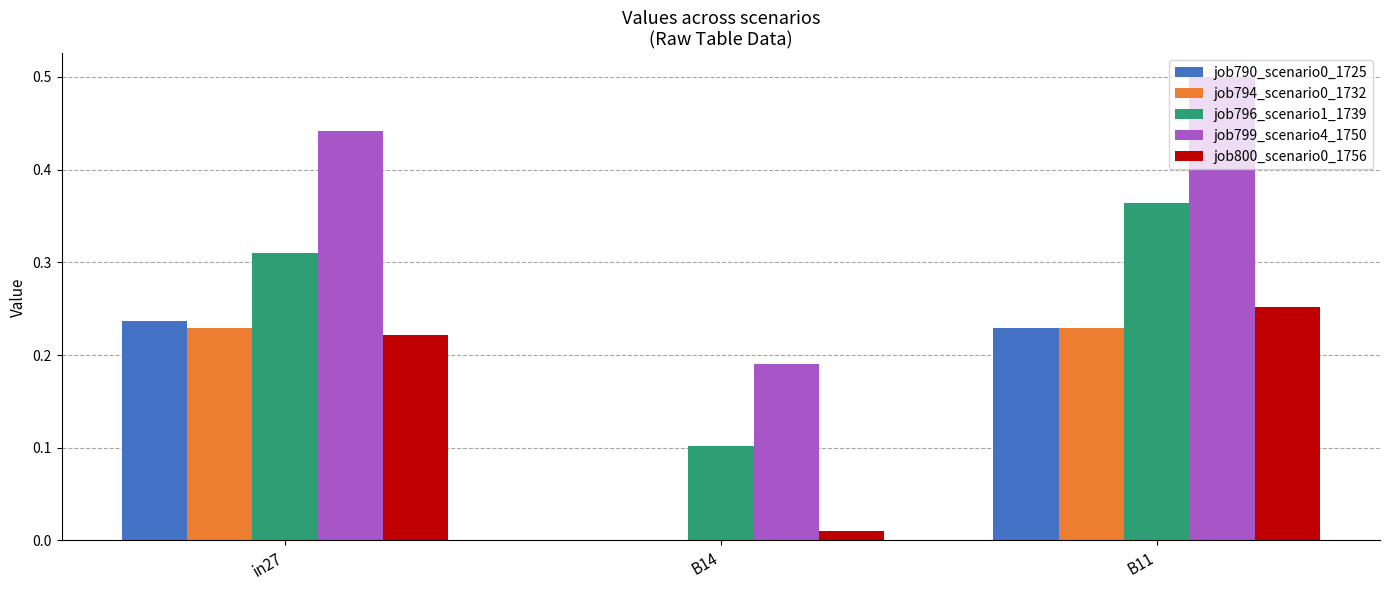

What is the approximate value of job799_scenario4_1750 at B11?

0.5